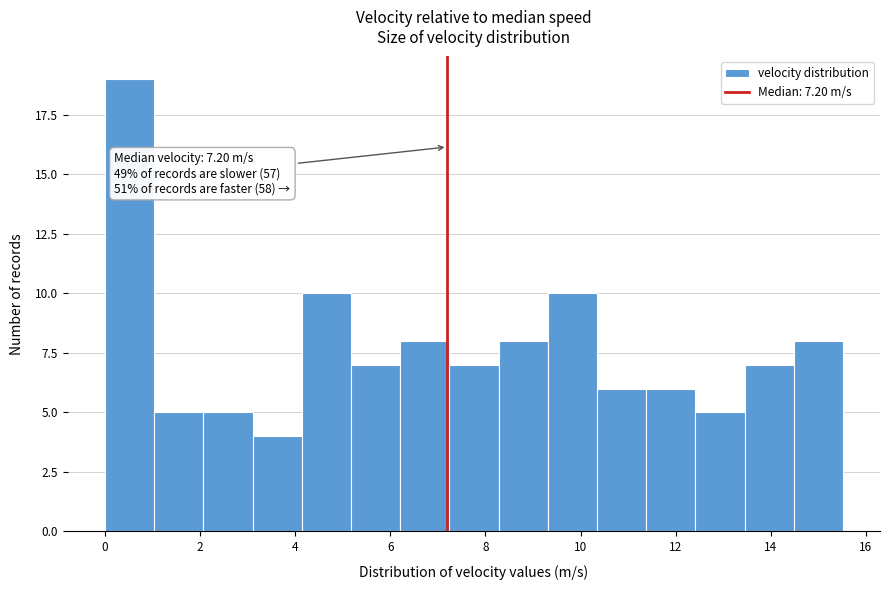

Over which range of the x-axis is the bar tallest?

0.0 to 1.0